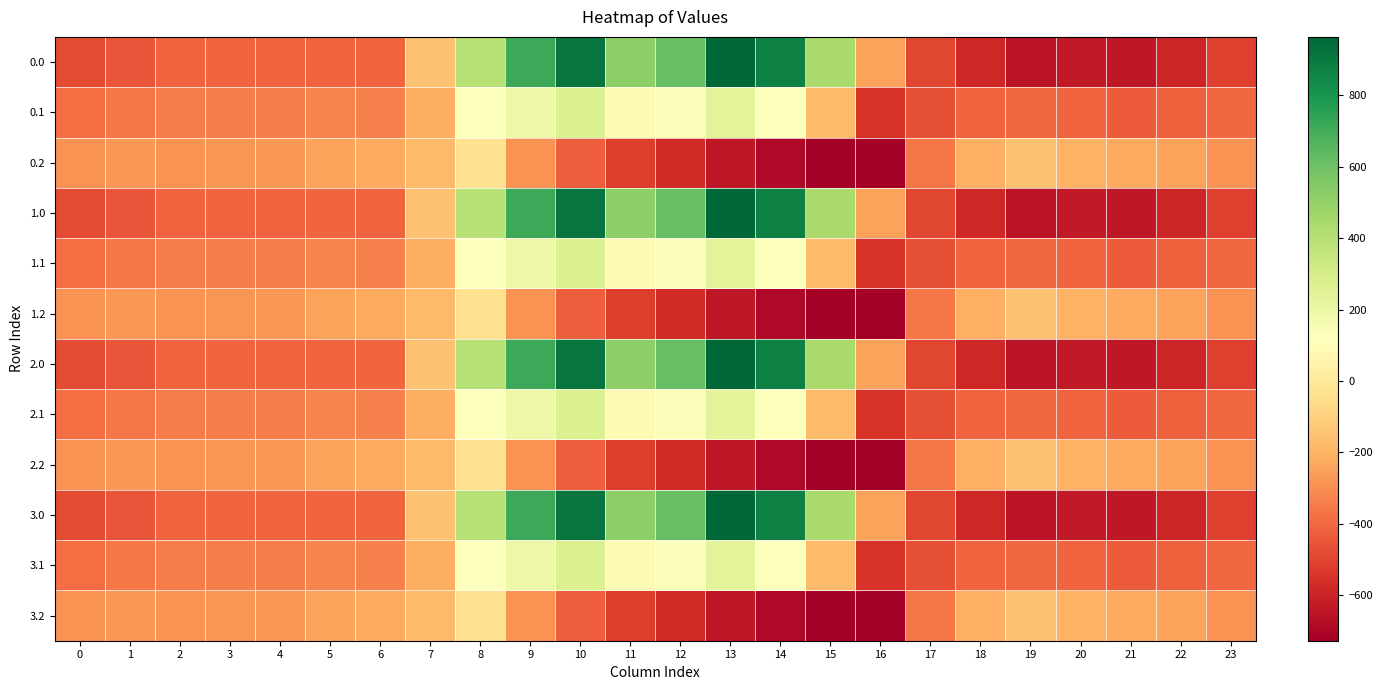

Reading left to right, extract all data points from this chart.

0.0: 0=-482.0	1=-449.5	2=-410.3	3=-404.4	4=-404.9	5=-403.8	6=-408.0	7=-150.1	8=395.3	9=716.9	10=916.2	11=516.0	12=619.4	13=962.7	14=870.3	15=443.0	16=-250.9	17=-494.8	18=-586.7	19=-649.2	20=-629.9	21=-638.4	22=-592.3	23=-511.3
0.1: 0=-384.6	1=-361.1	2=-347.9	3=-342.7	4=-339.6	5=-325.7	6=-332.2	7=-217.1	8=125.2	9=191.1	10=274.1	11=87.0	12=134.6	13=241.5	14=113.7	15=-173.1	16=-547.3	17=-466.6	18=-405.4	19=-400.2	20=-414.5	21=-432.4	22=-419.9	23=-399.4
0.2: 0=-287.1	1=-272.7	2=-285.5	3=-281.0	4=-274.4	5=-245.0	6=-228.8	7=-176.6	8=-35.3	9=-288.5	10=-423.5	11=-520.6	12=-571.2	13=-640.4	14=-687.4	15=-725.8	16=-726.6	17=-362.4	18=-210.0	19=-151.0	20=-199.2	21=-226.4	22=-247.4	23=-287.5
1.0: 0=-482.0	1=-449.5	2=-410.3	3=-404.4	4=-404.9	5=-403.8	6=-408.0	7=-150.1	8=395.3	9=716.9	10=916.2	11=516.0	12=619.4	13=962.7	14=870.3	15=443.0	16=-250.9	17=-494.8	18=-586.7	19=-649.2	20=-629.9	21=-638.4	22=-592.3	23=-511.3
1.1: 0=-384.6	1=-361.1	2=-347.9	3=-342.7	4=-339.6	5=-325.7	6=-332.2	7=-217.1	8=125.2	9=191.1	10=274.1	11=87.0	12=134.6	13=241.5	14=113.7	15=-173.1	16=-547.3	17=-466.6	18=-405.4	19=-400.2	20=-414.5	21=-432.4	22=-419.9	23=-399.4
1.2: 0=-287.1	1=-272.7	2=-285.5	3=-281.0	4=-274.4	5=-245.0	6=-228.8	7=-176.6	8=-35.3	9=-288.5	10=-423.5	11=-520.6	12=-571.2	13=-640.4	14=-687.4	15=-725.8	16=-726.6	17=-362.4	18=-210.0	19=-151.0	20=-199.2	21=-226.4	22=-247.4	23=-287.5
2.0: 0=-482.0	1=-449.5	2=-410.3	3=-404.4	4=-404.9	5=-403.8	6=-408.0	7=-150.1	8=395.3	9=716.9	10=916.2	11=516.0	12=619.4	13=962.7	14=870.3	15=443.0	16=-250.9	17=-494.8	18=-586.7	19=-649.2	20=-629.9	21=-638.4	22=-592.3	23=-511.3
2.1: 0=-384.6	1=-361.1	2=-347.9	3=-342.7	4=-339.6	5=-325.7	6=-332.2	7=-217.1	8=125.2	9=191.1	10=274.1	11=87.0	12=134.6	13=241.5	14=113.7	15=-173.1	16=-547.3	17=-466.6	18=-405.4	19=-400.2	20=-414.5	21=-432.4	22=-419.9	23=-399.4
2.2: 0=-287.1	1=-272.7	2=-285.5	3=-281.0	4=-274.4	5=-245.0	6=-228.8	7=-176.6	8=-35.3	9=-288.5	10=-423.5	11=-520.6	12=-571.2	13=-640.4	14=-687.4	15=-725.8	16=-726.6	17=-362.4	18=-210.0	19=-151.0	20=-199.2	21=-226.4	22=-247.4	23=-287.5
3.0: 0=-482.0	1=-449.5	2=-410.3	3=-404.4	4=-404.9	5=-403.8	6=-408.0	7=-150.1	8=395.3	9=716.9	10=916.2	11=516.0	12=619.4	13=962.7	14=870.3	15=443.0	16=-250.9	17=-494.8	18=-586.7	19=-649.2	20=-629.9	21=-638.4	22=-592.3	23=-511.3
3.1: 0=-384.6	1=-361.1	2=-347.9	3=-342.7	4=-339.6	5=-325.7	6=-332.2	7=-217.1	8=125.2	9=191.1	10=274.1	11=87.0	12=134.6	13=241.5	14=113.7	15=-173.1	16=-547.3	17=-466.6	18=-405.4	19=-400.2	20=-414.5	21=-432.4	22=-419.9	23=-399.4
3.2: 0=-287.1	1=-272.7	2=-285.5	3=-281.0	4=-274.4	5=-245.0	6=-228.8	7=-176.6	8=-35.3	9=-288.5	10=-423.5	11=-520.6	12=-571.2	13=-640.4	14=-687.4	15=-725.8	16=-726.6	17=-362.4	18=-210.0	19=-151.0	20=-199.2	21=-226.4	22=-247.4	23=-287.5